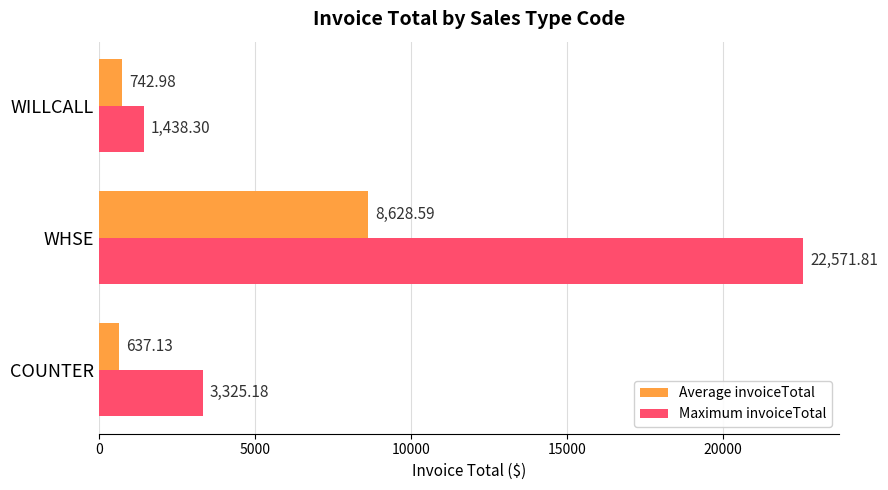

At which label is Maximum invoiceTotal closest to 12005?

COUNTER